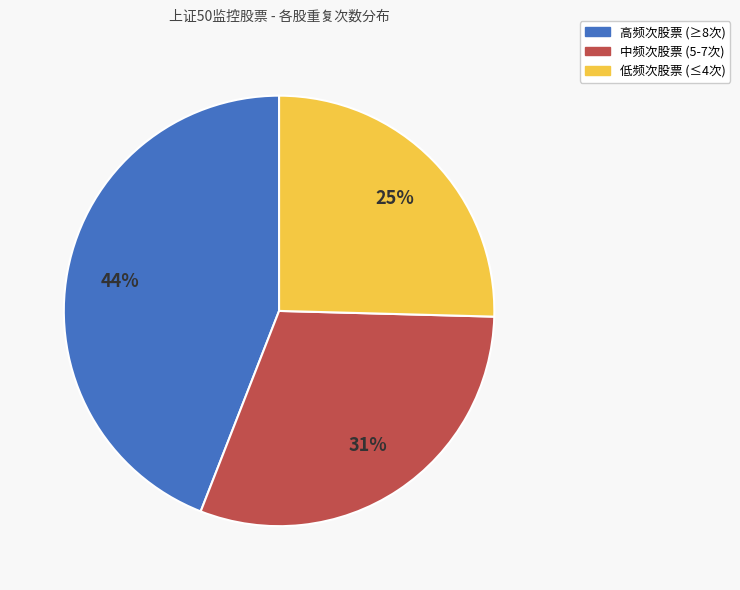

How many slices are in this pie chart?

3